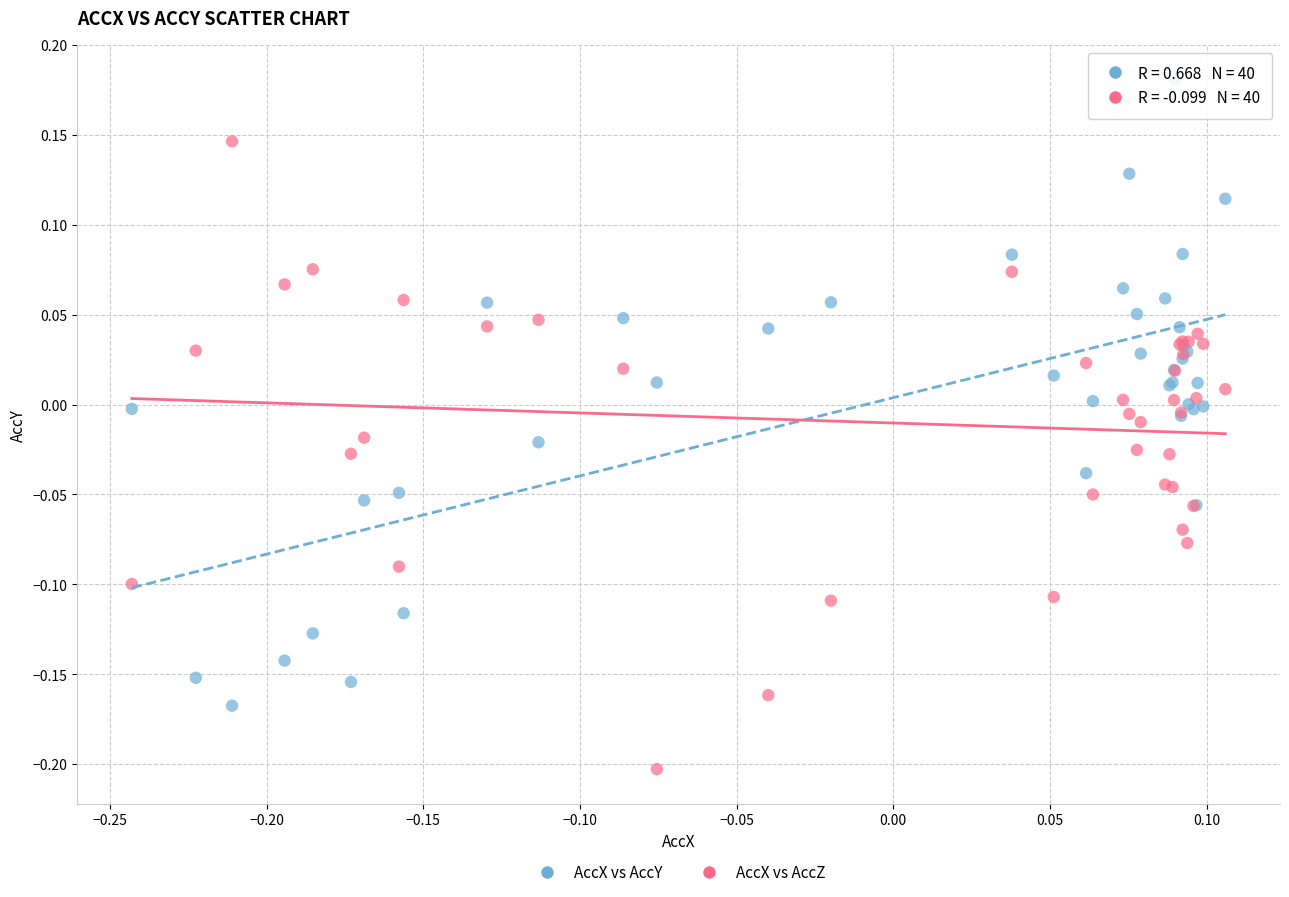

What are all the series names shown in the legend?

AccX vs AccY, AccX vs AccZ